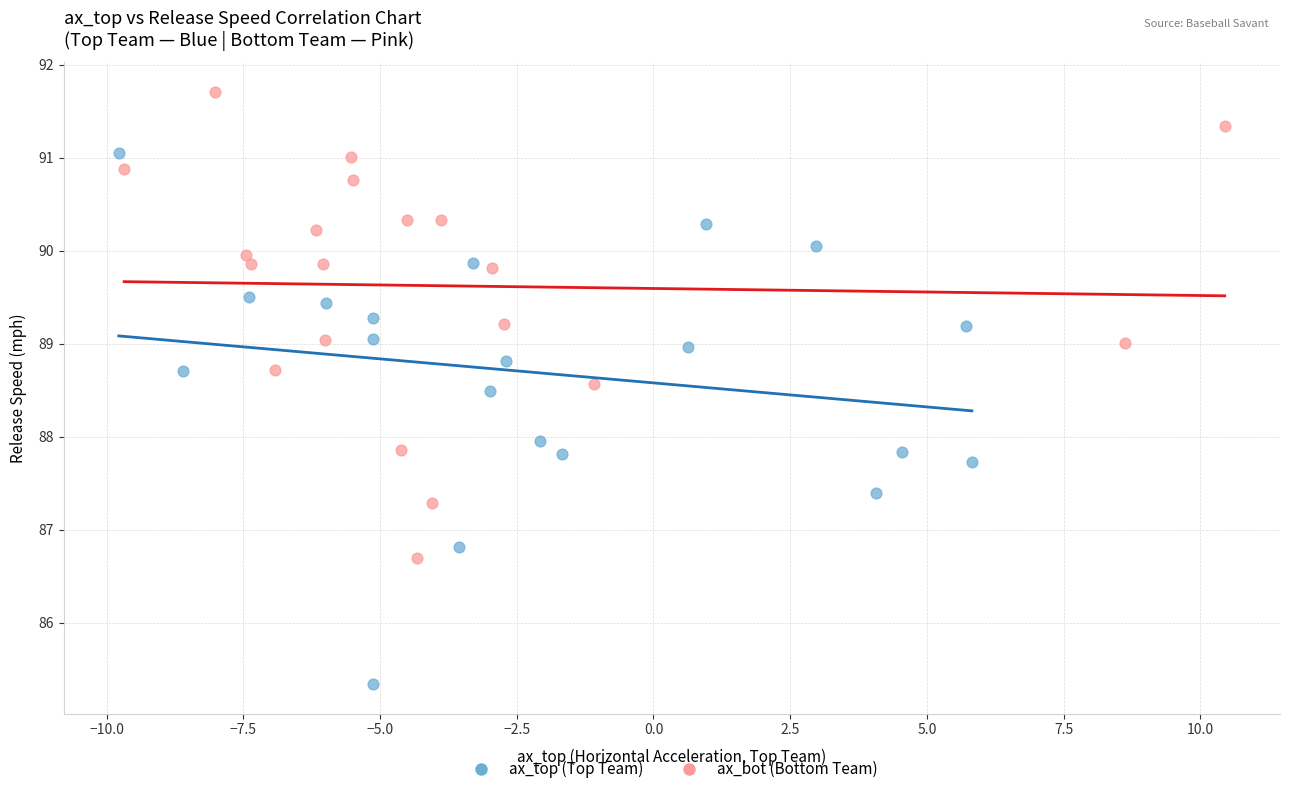

Which series contains the highest Y value?

ax_bot (Bottom Team)